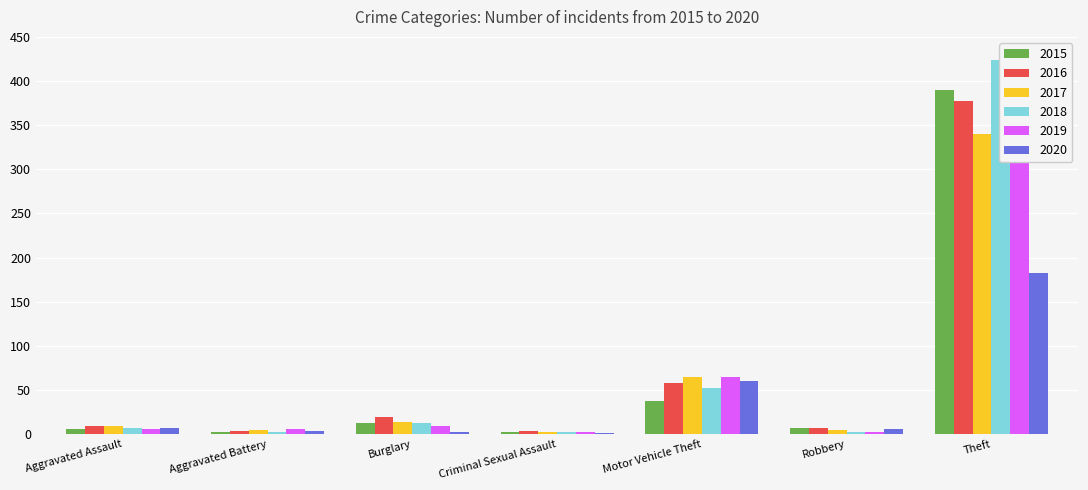

Are the bars grouped side by side (vs. stacked)?

Yes